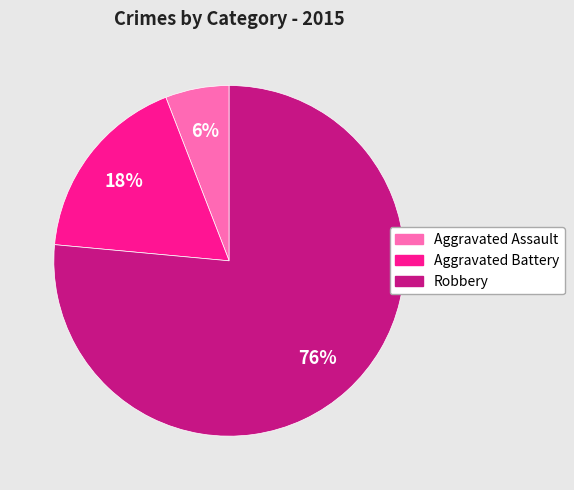

Does Robbery account for over 50% of the chart?

Yes